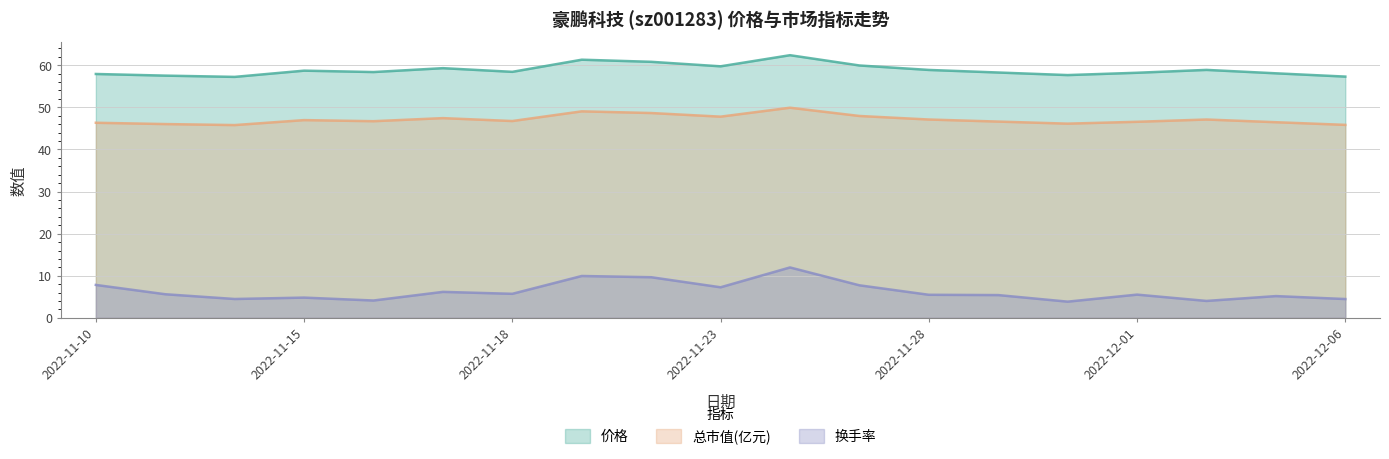

True or false: 总市值(亿元) and 价格 intersect in this chart.

False